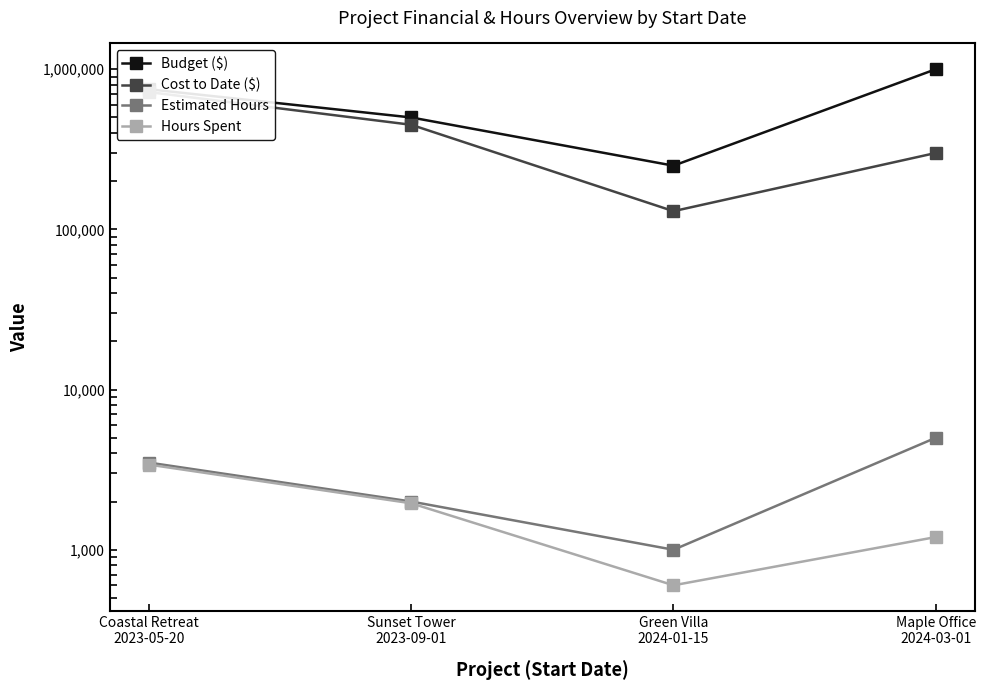

Where is the first local minimum for Cost to Date ($)?

Green Villa
2024-01-15